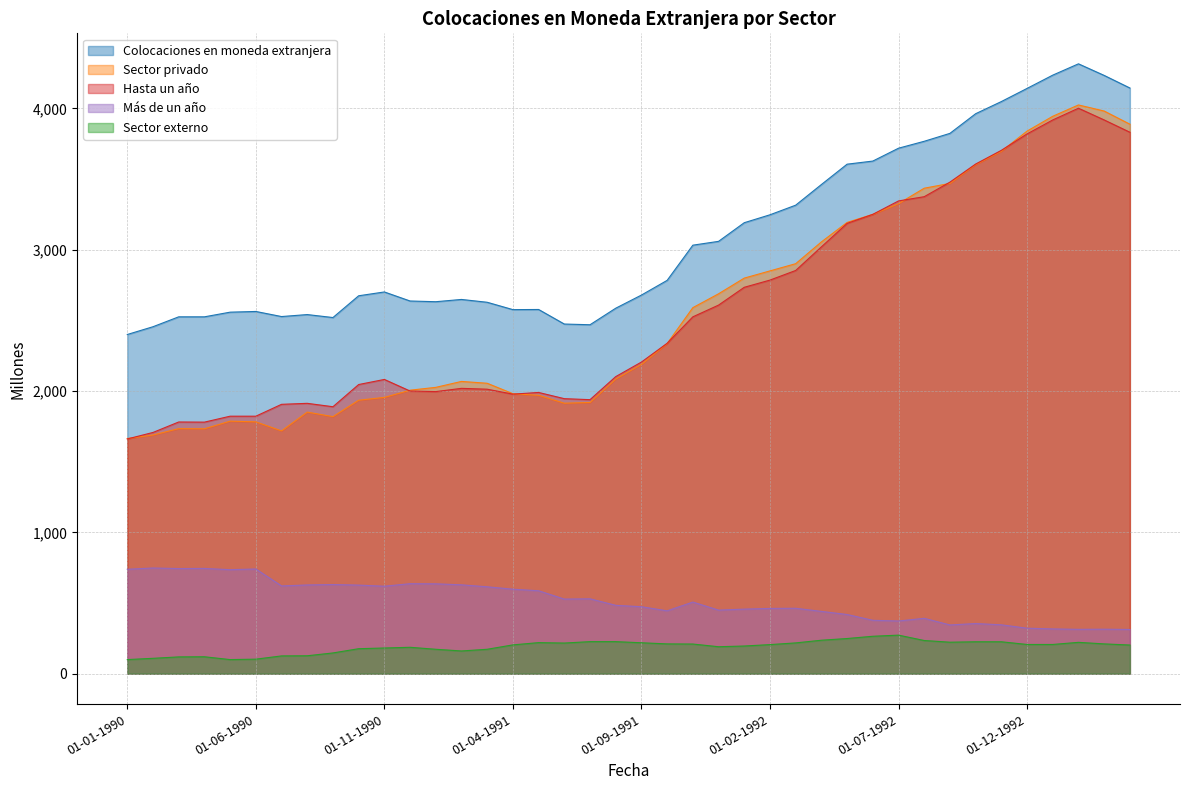

What is the greatest value displayed?

4315